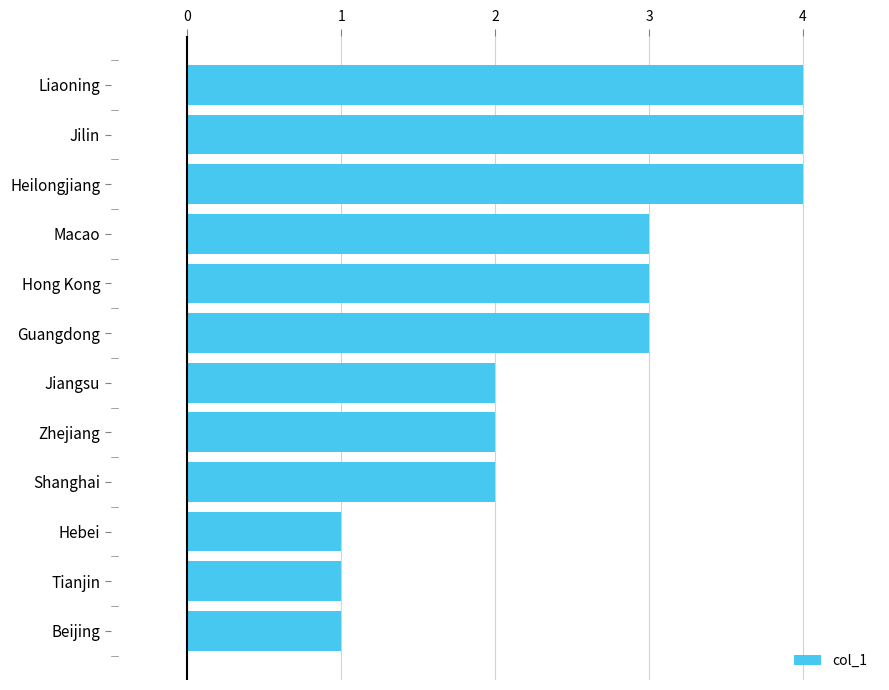

Reading bottom to top, list all the values displayed in this chart.

Beijing=1	Tianjin=1	Hebei=1	Shanghai=2	Zhejiang=2	Jiangsu=2	Guangdong=3	Hong Kong=3	Macao=3	Heilongjiang=4	Jilin=4	Liaoning=4